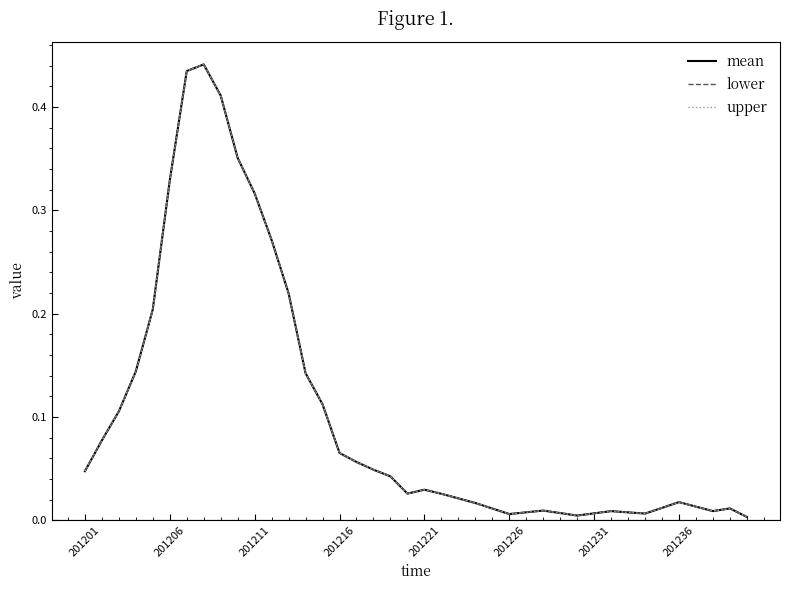

True or false: lower and upper intersect in this chart.

False